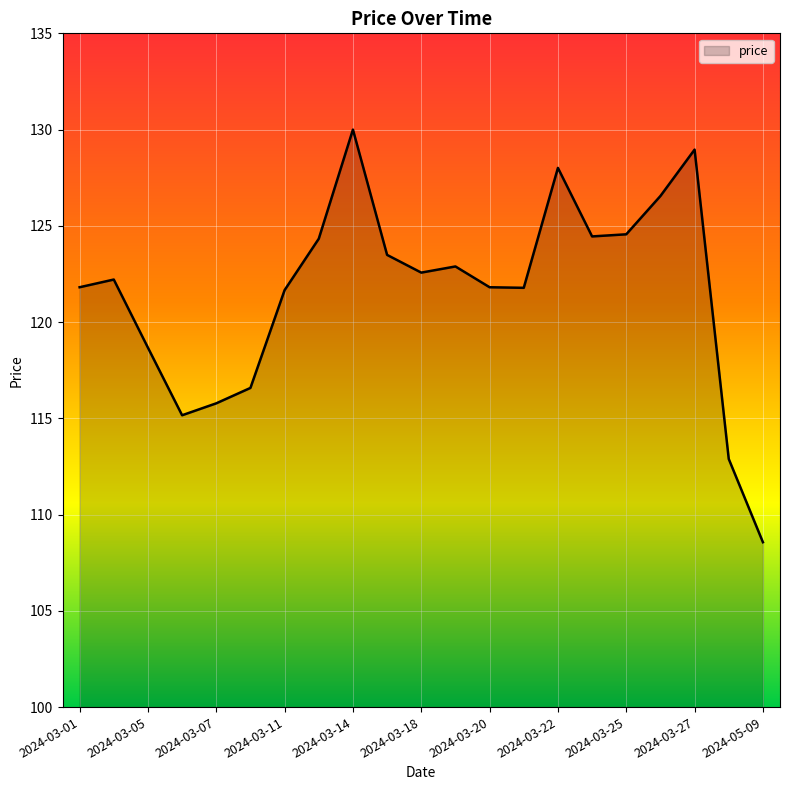

What is the minimum value shown in the chart?

108.6